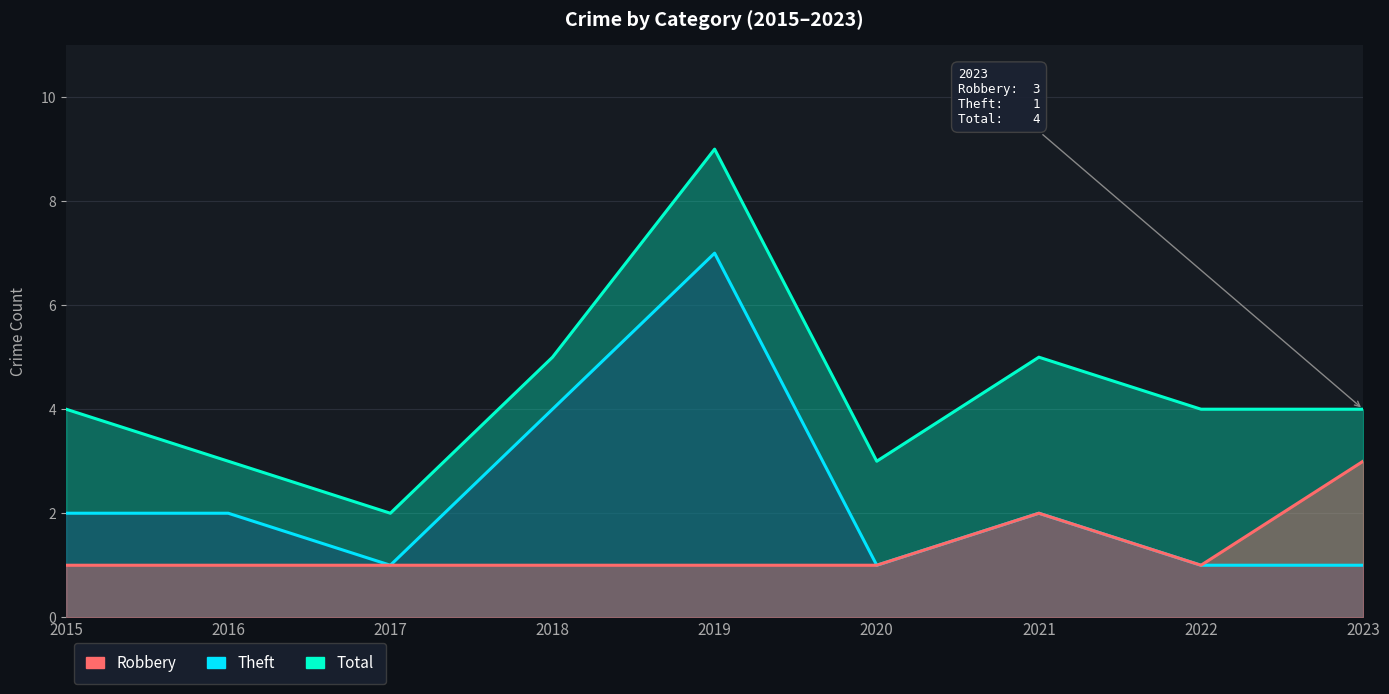

What is the minimum value shown in the chart?

1